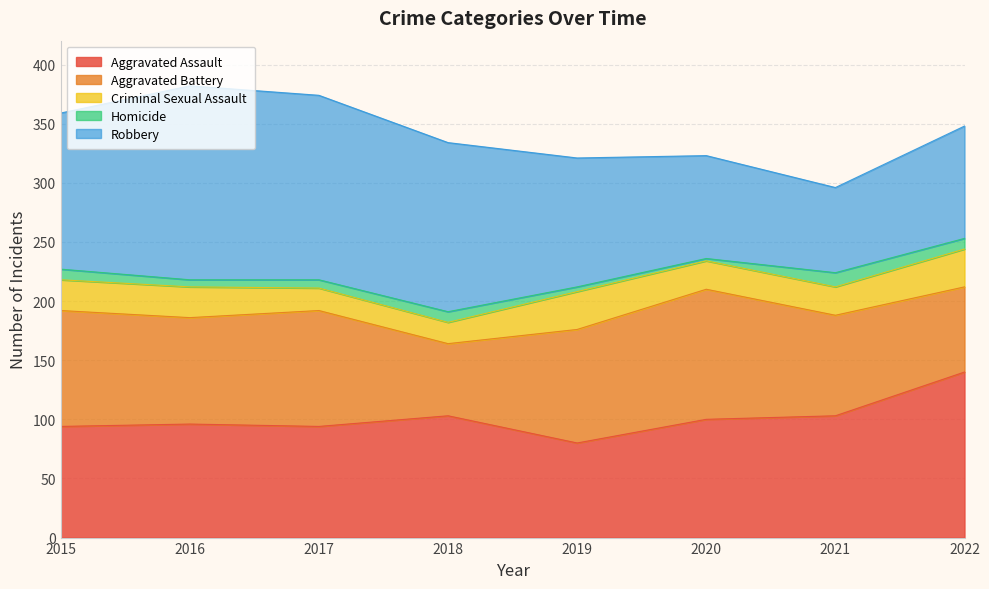

The Aggravated Assault series shows 108 at 2019. True or false?

False